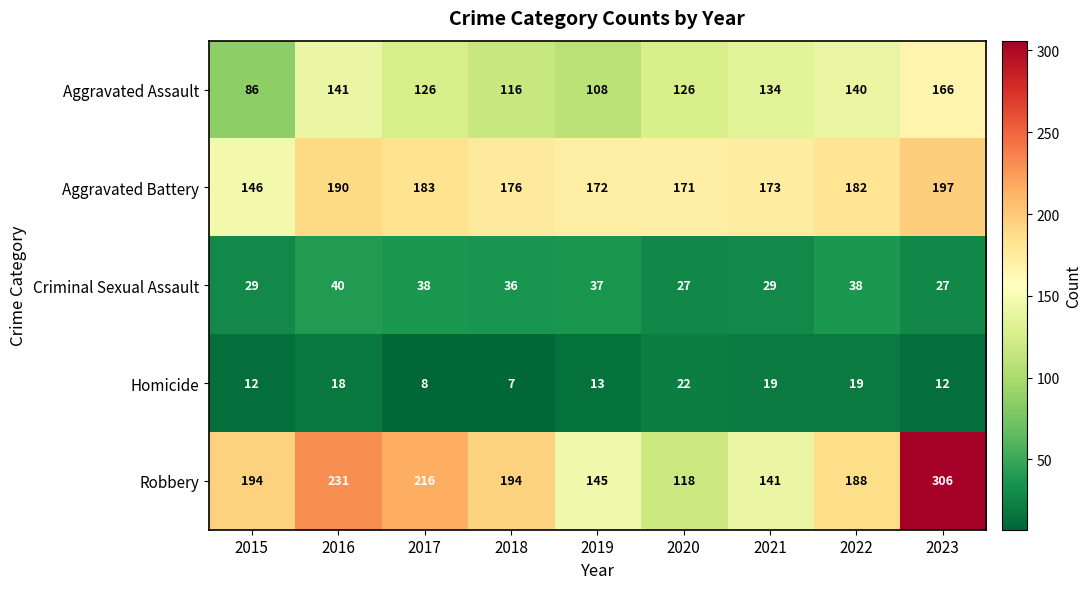

Which series has the largest total across all categories?

Robbery